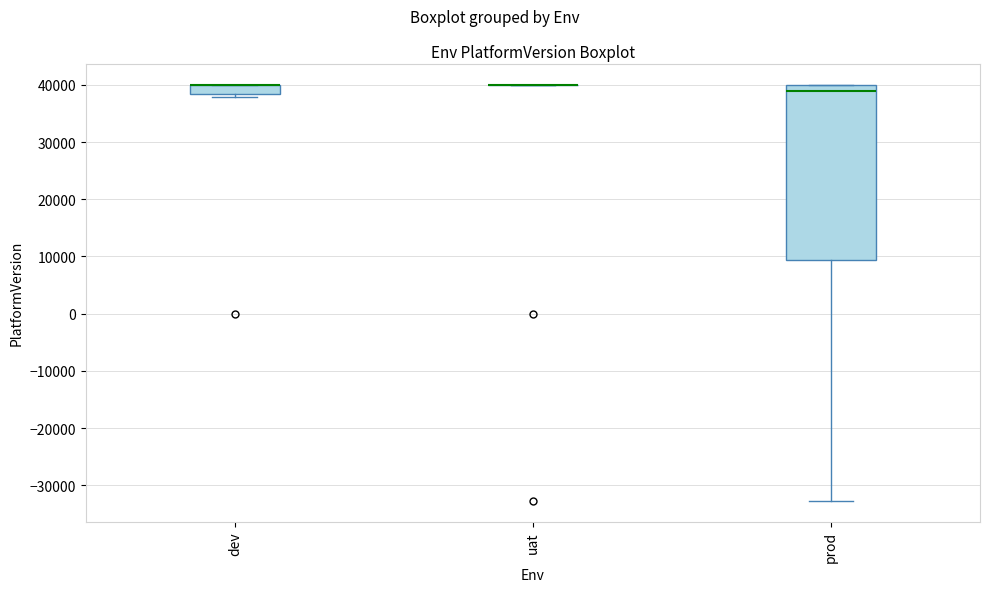

Reading left to right, transcribe this box plot: for each box, give where its median line is, the range the box spans, and where its two whiskers end, as read against the y-axis. The values are not printed on the chart, so give them approximately, as read against the axis.

dev: median 40000 (drawn on the box's upper edge), box 38000 to 40000, whiskers 38000 (just below the box's lower edge) to 40000
uat: box collapsed to a line at 40000, whiskers 40000 to 40000
prod: median 39000, box 9000 to 40000, whiskers -33000 to 40000